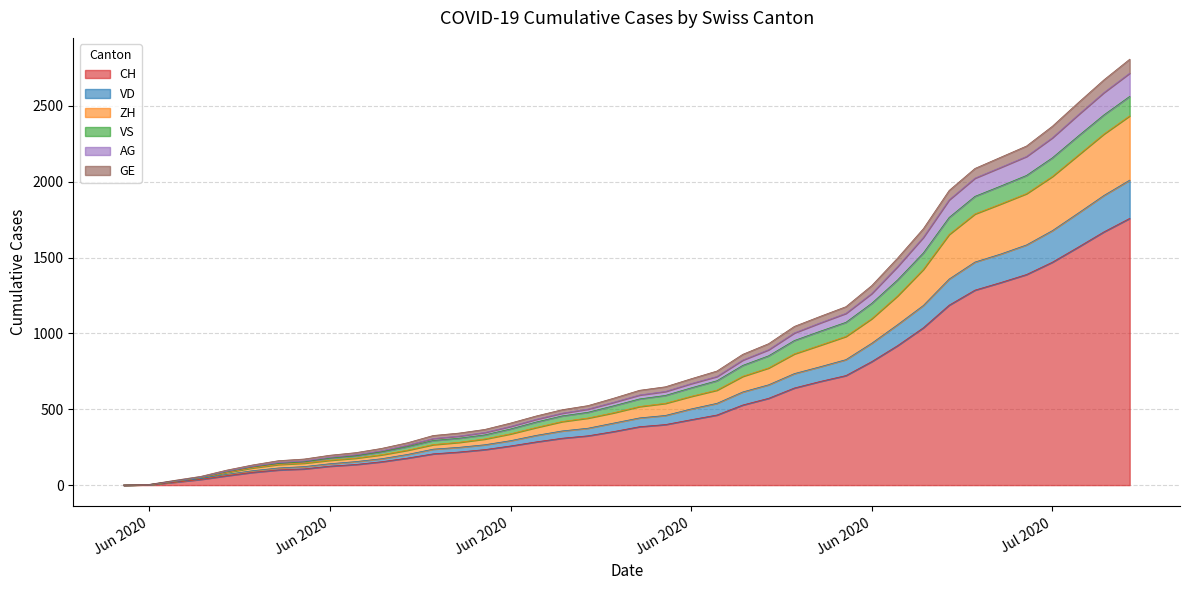

What is the greatest value displayed?

2807